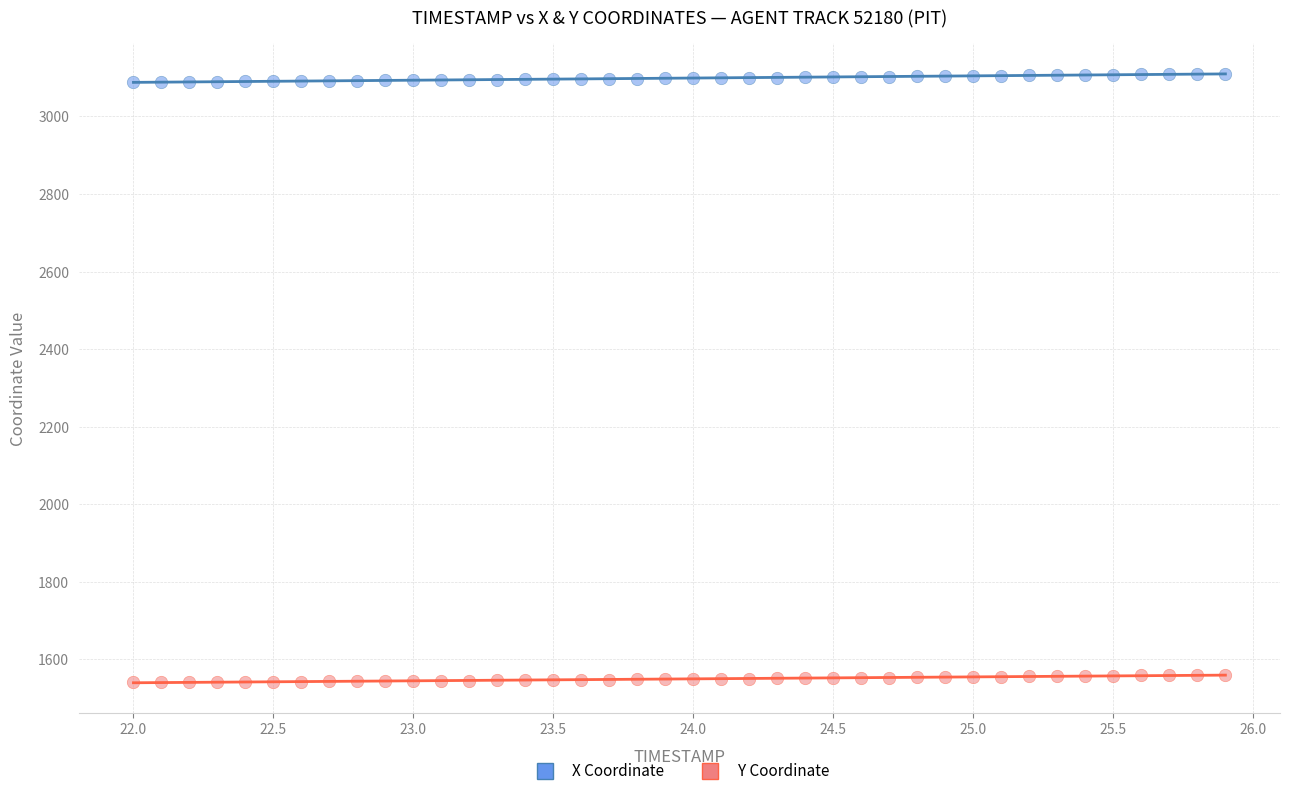

Across all data points, what is the range of X values (max minus min)?

3.9